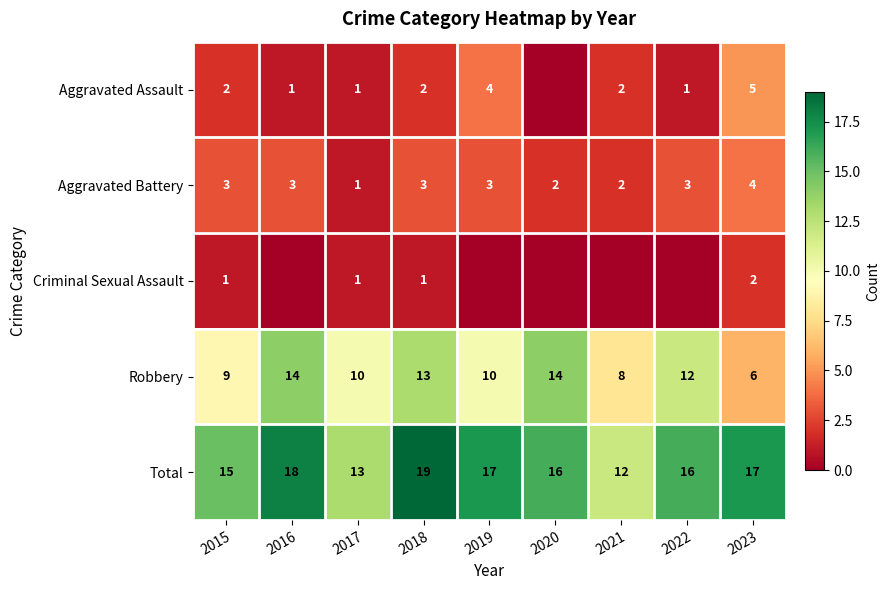

How many data points in Robbery are less than 10?

3